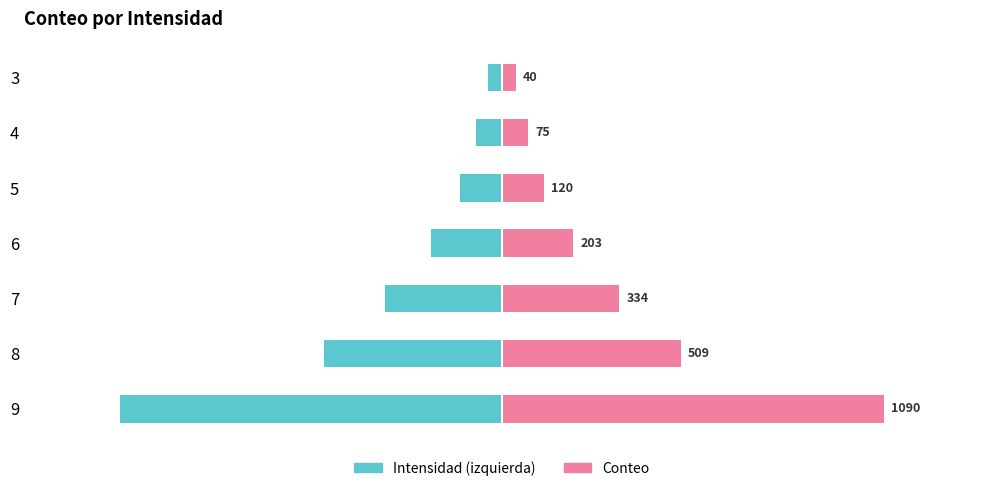

Does the chart contain stacked bars?

No